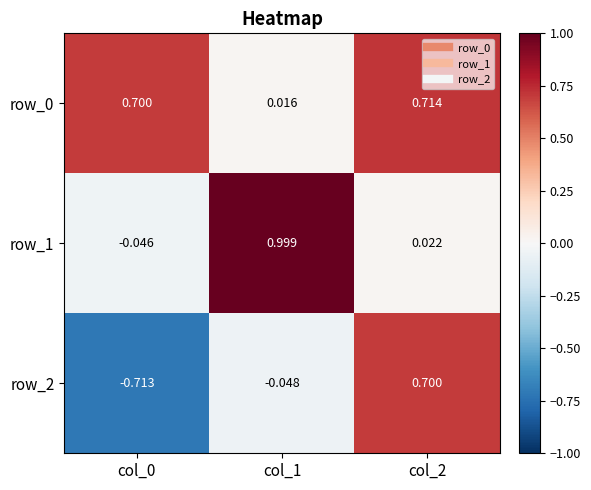

Is it true that row_1 equals 0.5 at col_1?

False